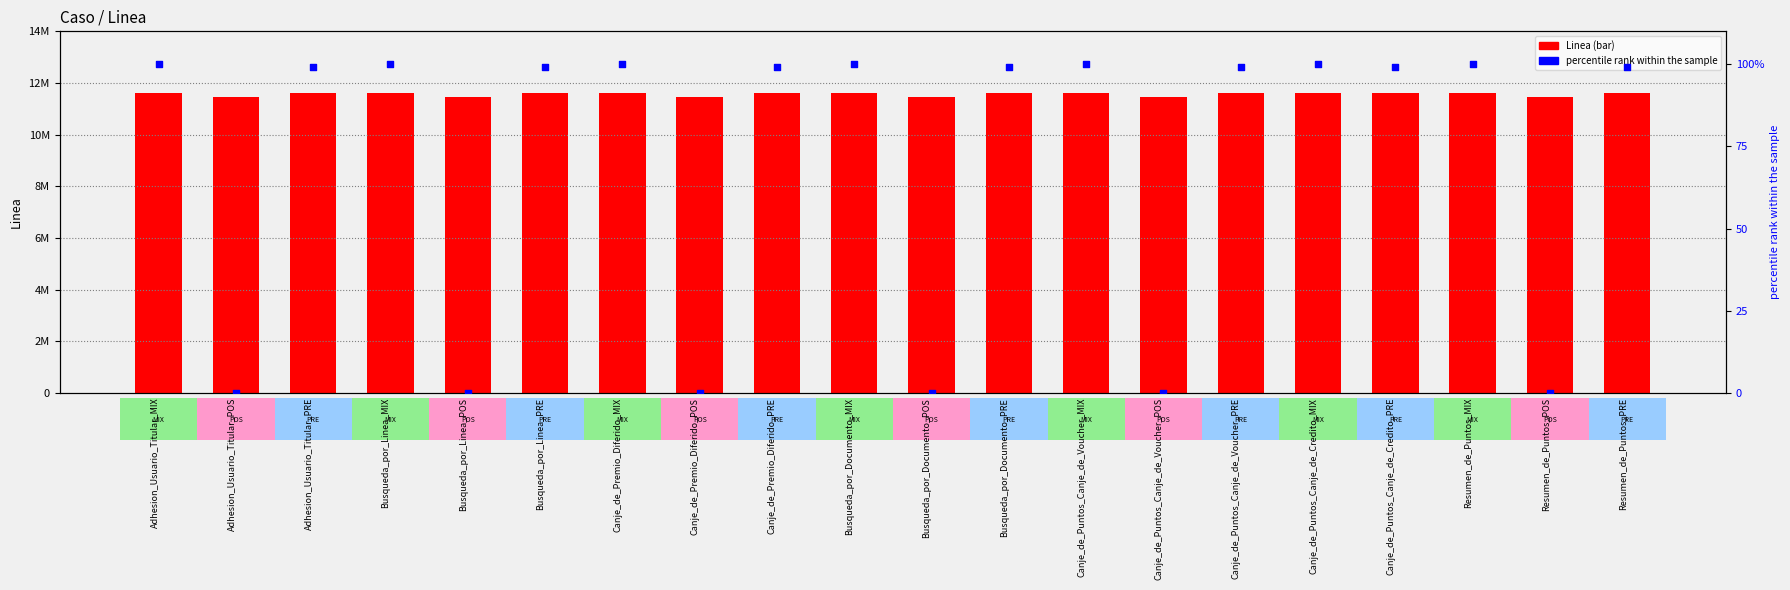

Which series has the widest spread of Y values?

percentile rank within the sample